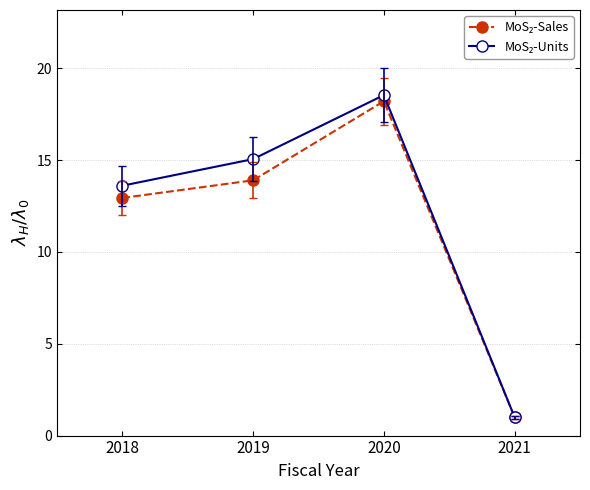

What is the smallest value displayed?

1.0